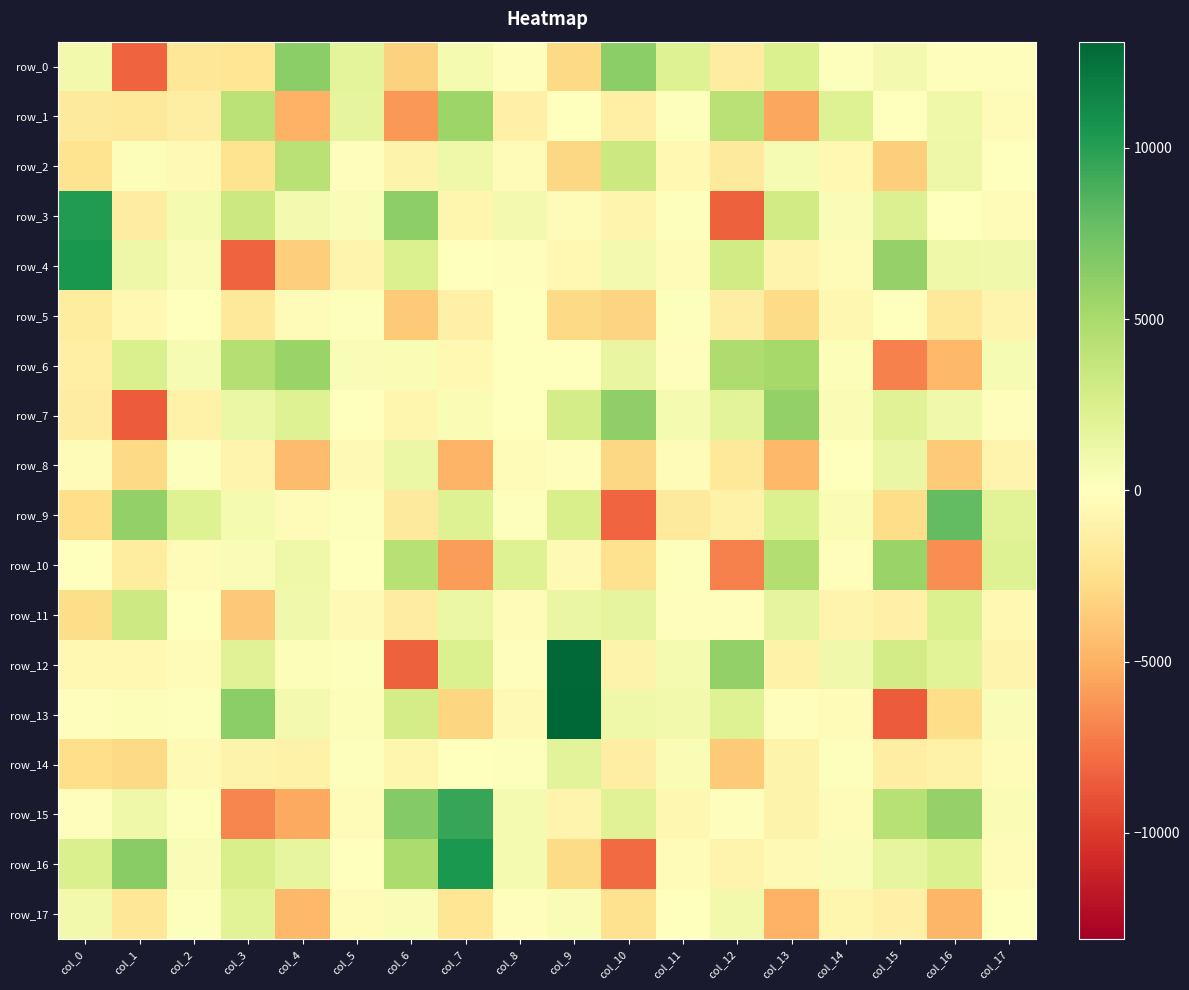

How many data points in row_0 are less than 104?

9